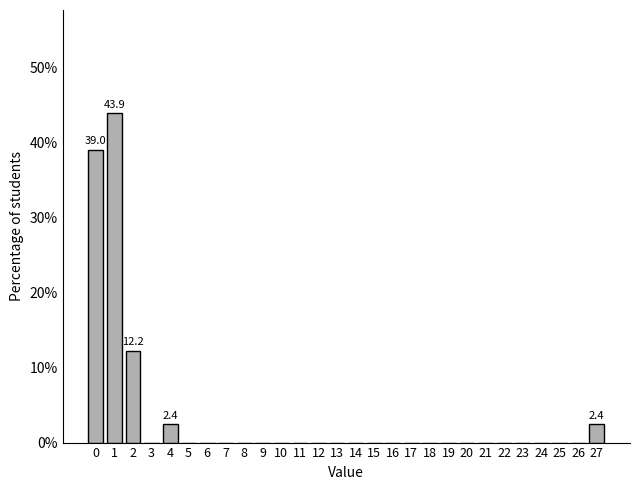

Reading right to left, extract all data points from this chart.

27=2.4	26=0.0	25=0.0	24=0.0	23=0.0	22=0.0	21=0.0	20=0.0	19=0.0	18=0.0	17=0.0	16=0.0	15=0.0	14=0.0	13=0.0	12=0.0	11=0.0	10=0.0	9=0.0	8=0.0	7=0.0	6=0.0	5=0.0	4=2.4	3=0.0	2=12.2	1=43.9	0=39.0